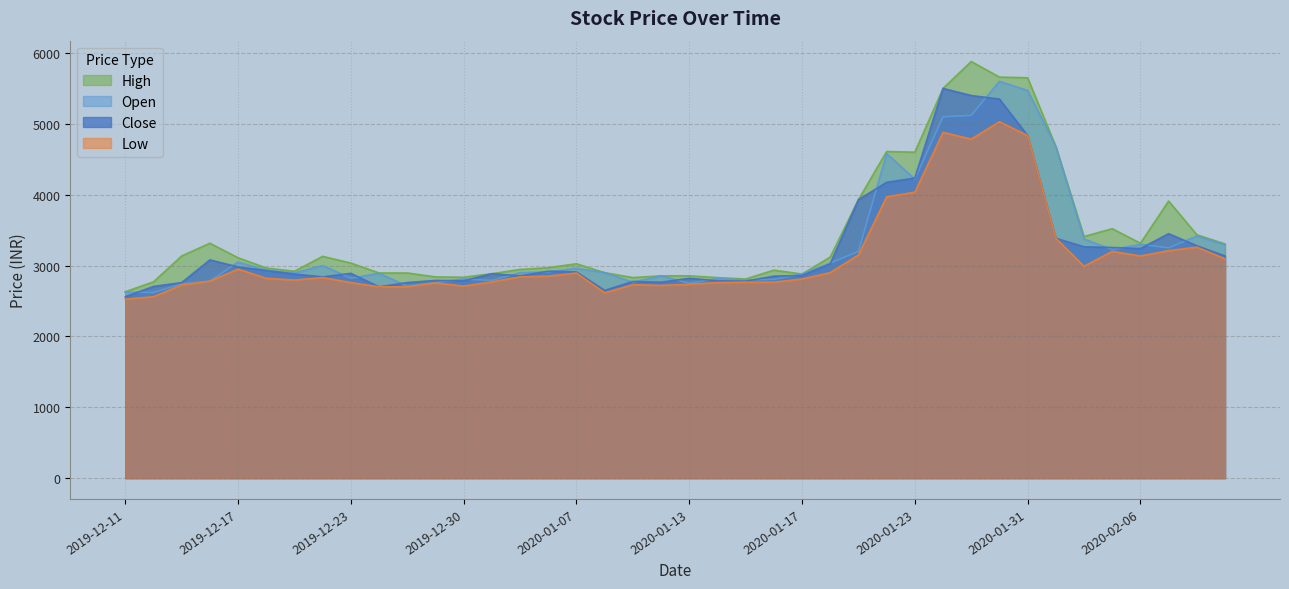

Between 2020-01-09 and 2020-01-15, which series saw the biggest shift?

Low